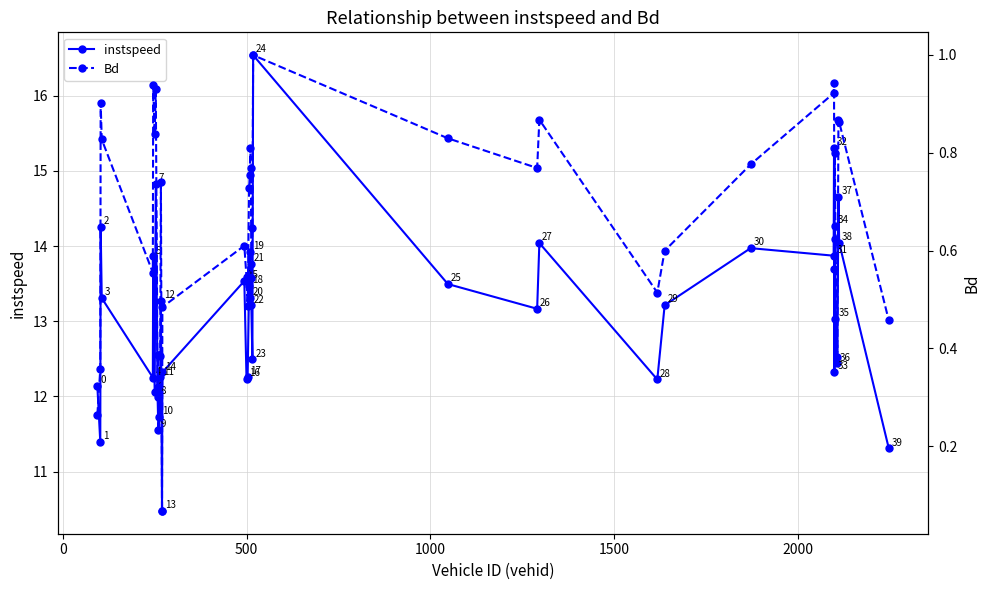

True or false: instspeed and Bd intersect in this chart.

False